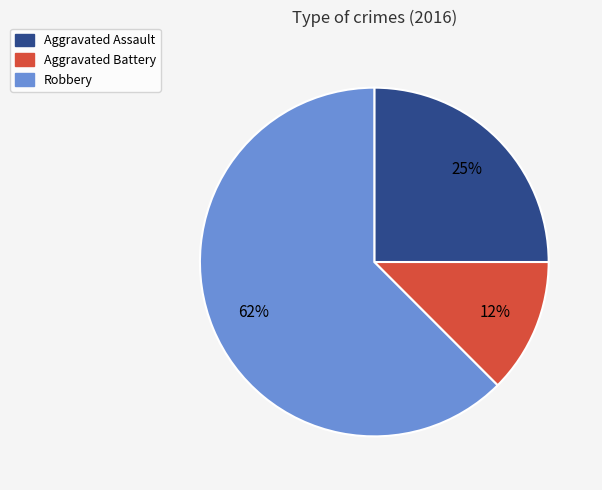

To the nearest percent, what is the average slice percentage?

33%